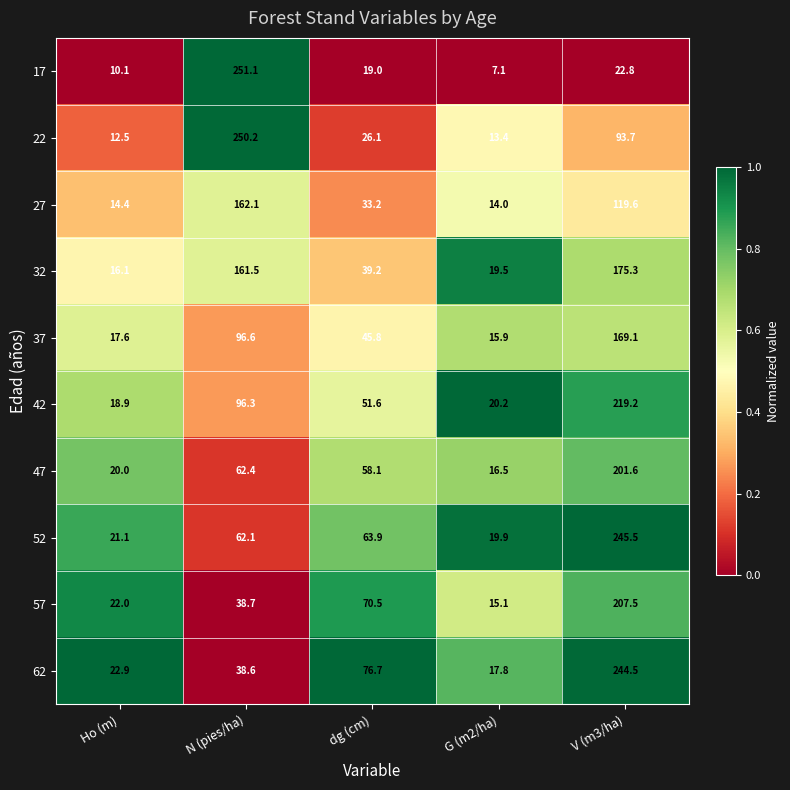

Rank the categories by 22 value from lowest to highest.

Ho (m), G (m2/ha), dg (cm), V (m3/ha), N (pies/ha)